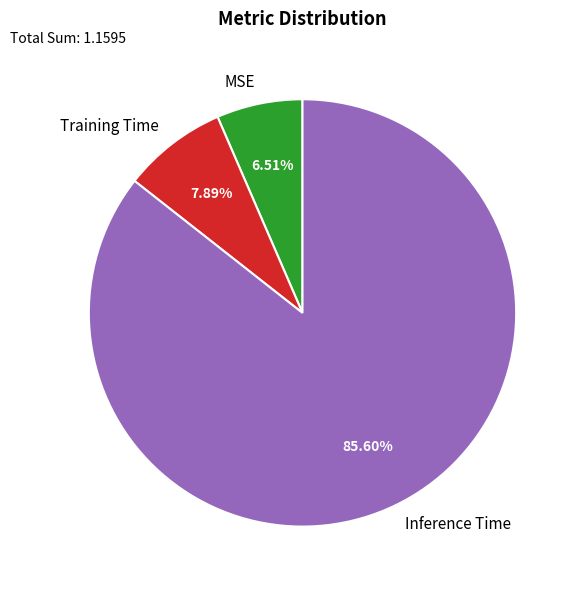

Which category has the smallest portion of the pie?

MSE